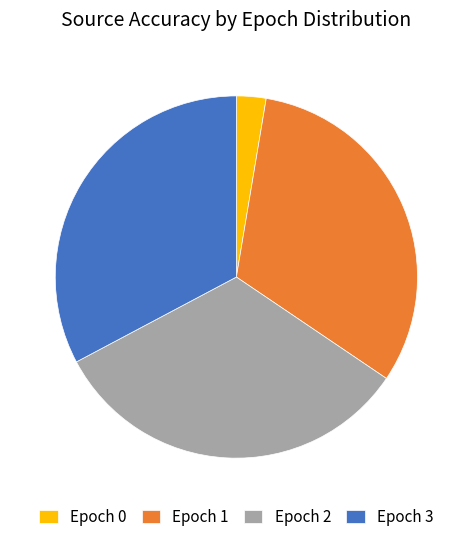

Which category has the smallest portion of the pie?

Epoch 0